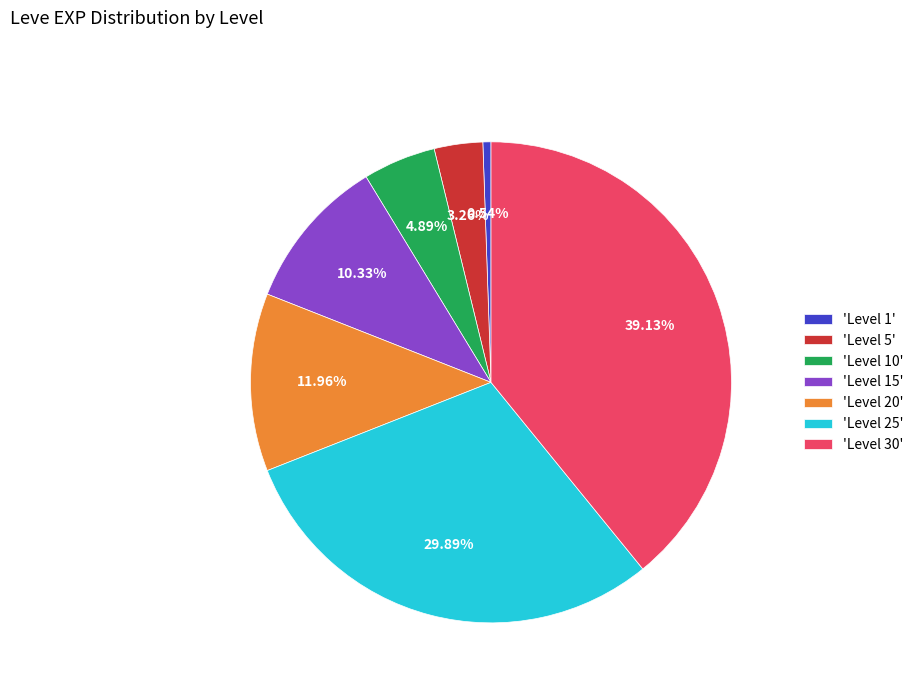

What is the largest slice in the pie chart?

'Level 30'